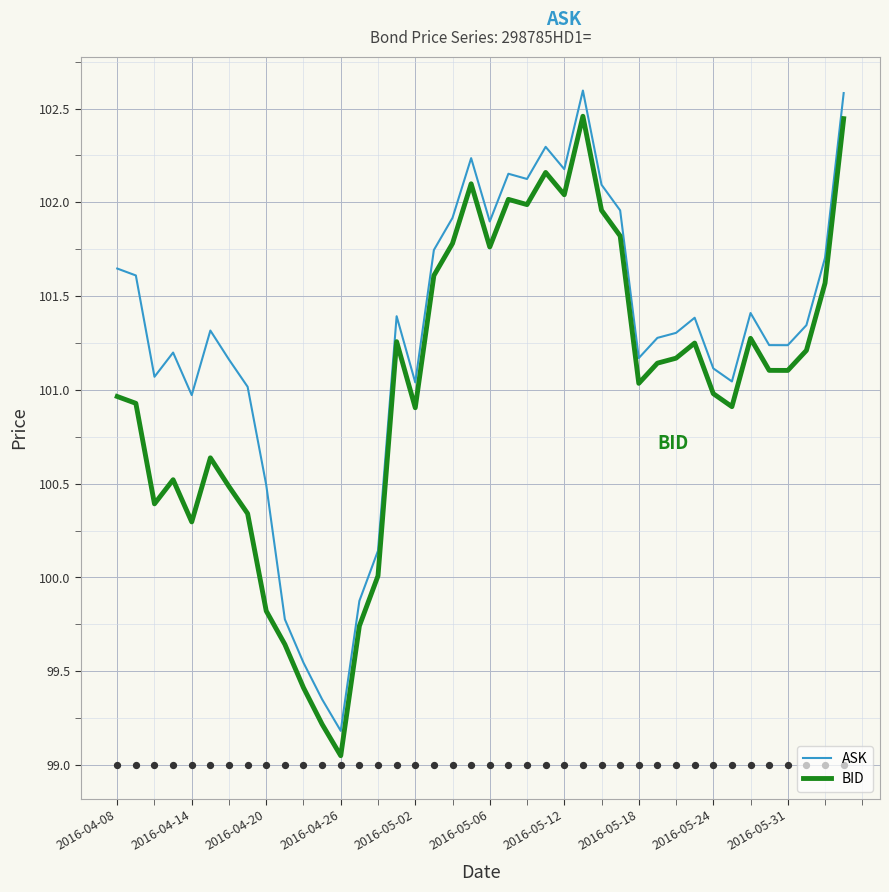

Which series reaches the maximum Y coordinate?

ASK